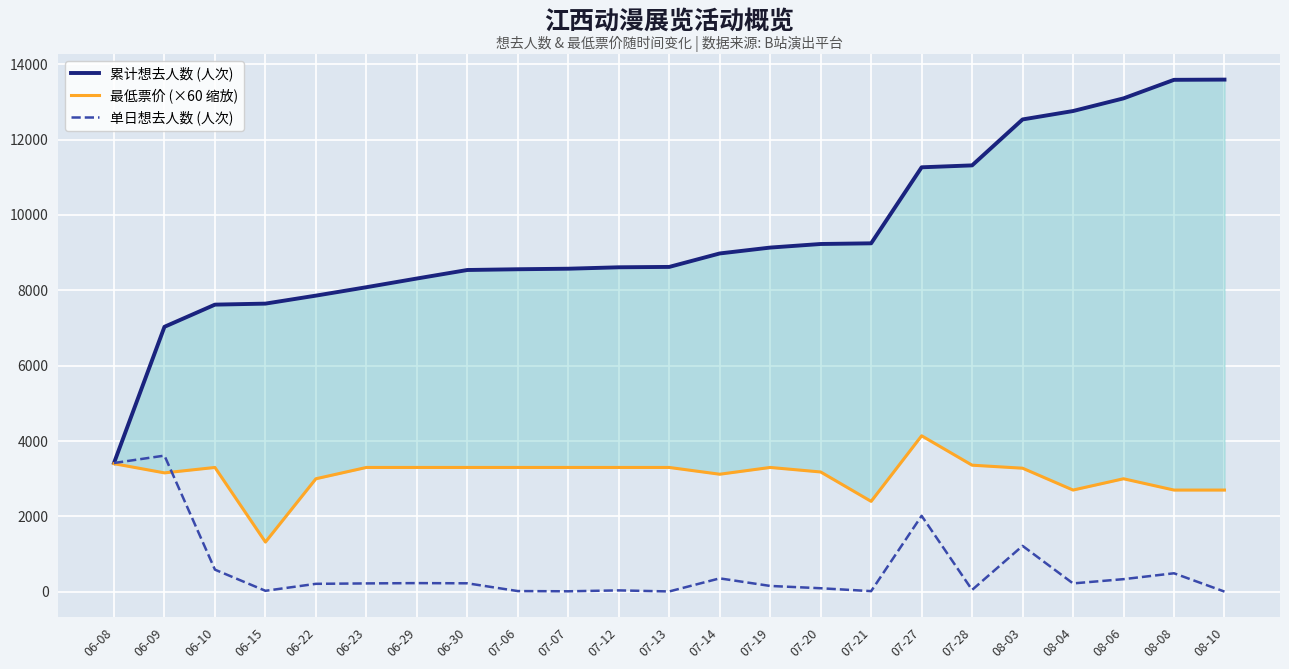

True or false: 累计想去人数 (人次) and 单日想去人数 (人次) intersect in this chart.

False